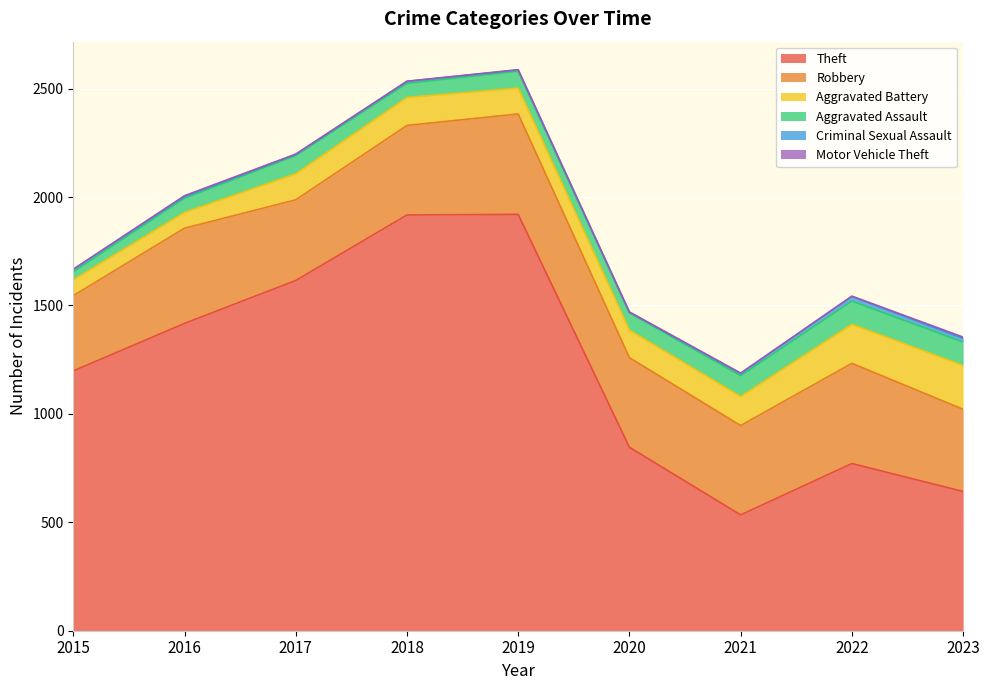

At which category does the chart reach its peak across all series?

2019